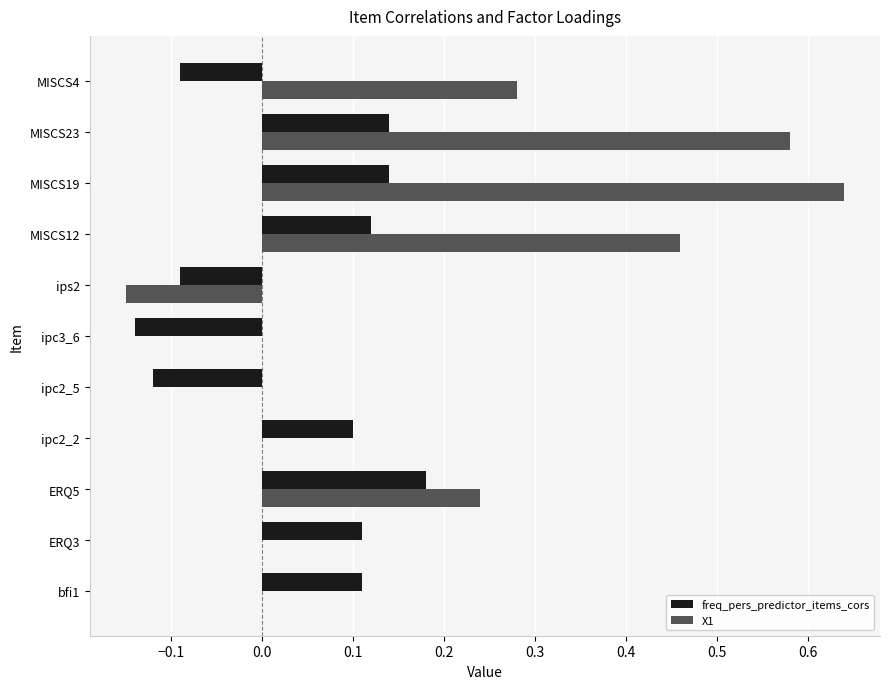

Is it true that freq_pers_predictor_items_cors equals 0.1 at MISCS19?

True